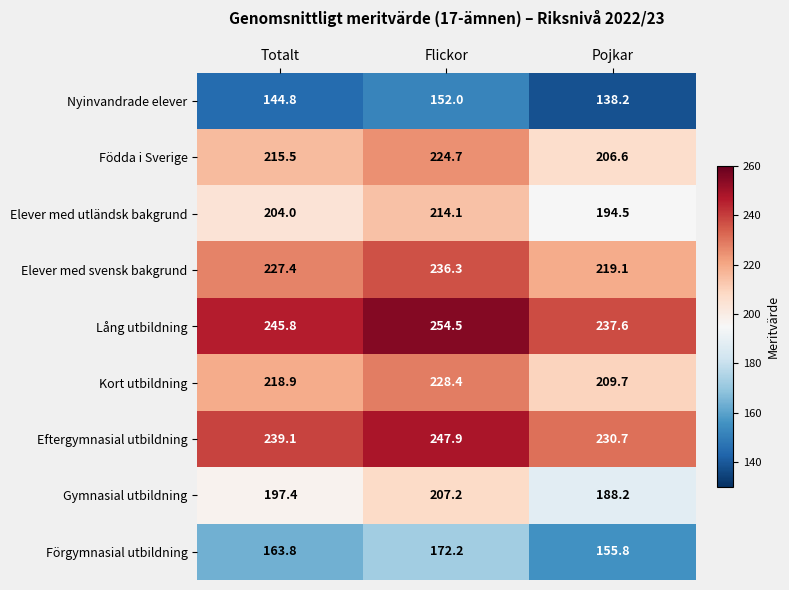

How many values in the Elever med svensk bakgrund series are below 227?

1